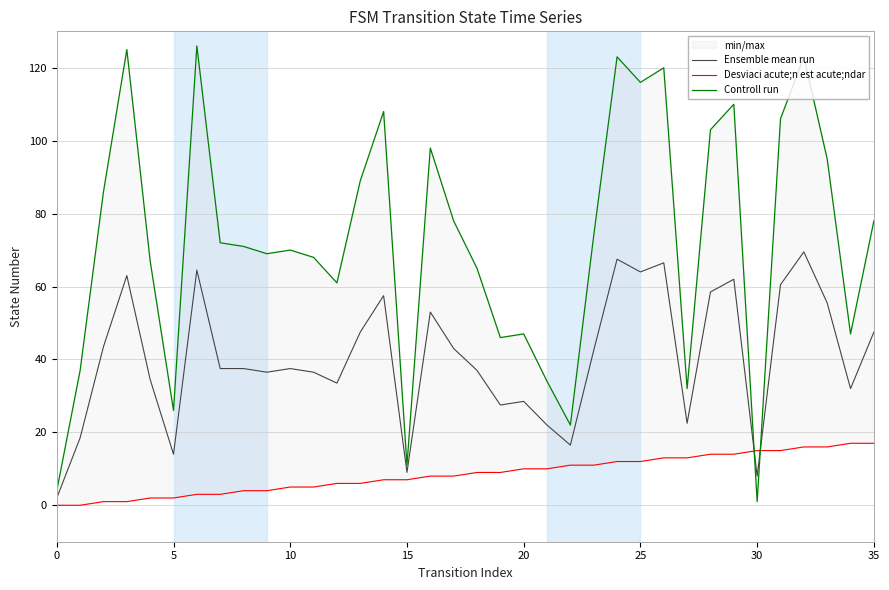

True or false: Ensemble mean run has more than 0 points higher than both neighbors.

True